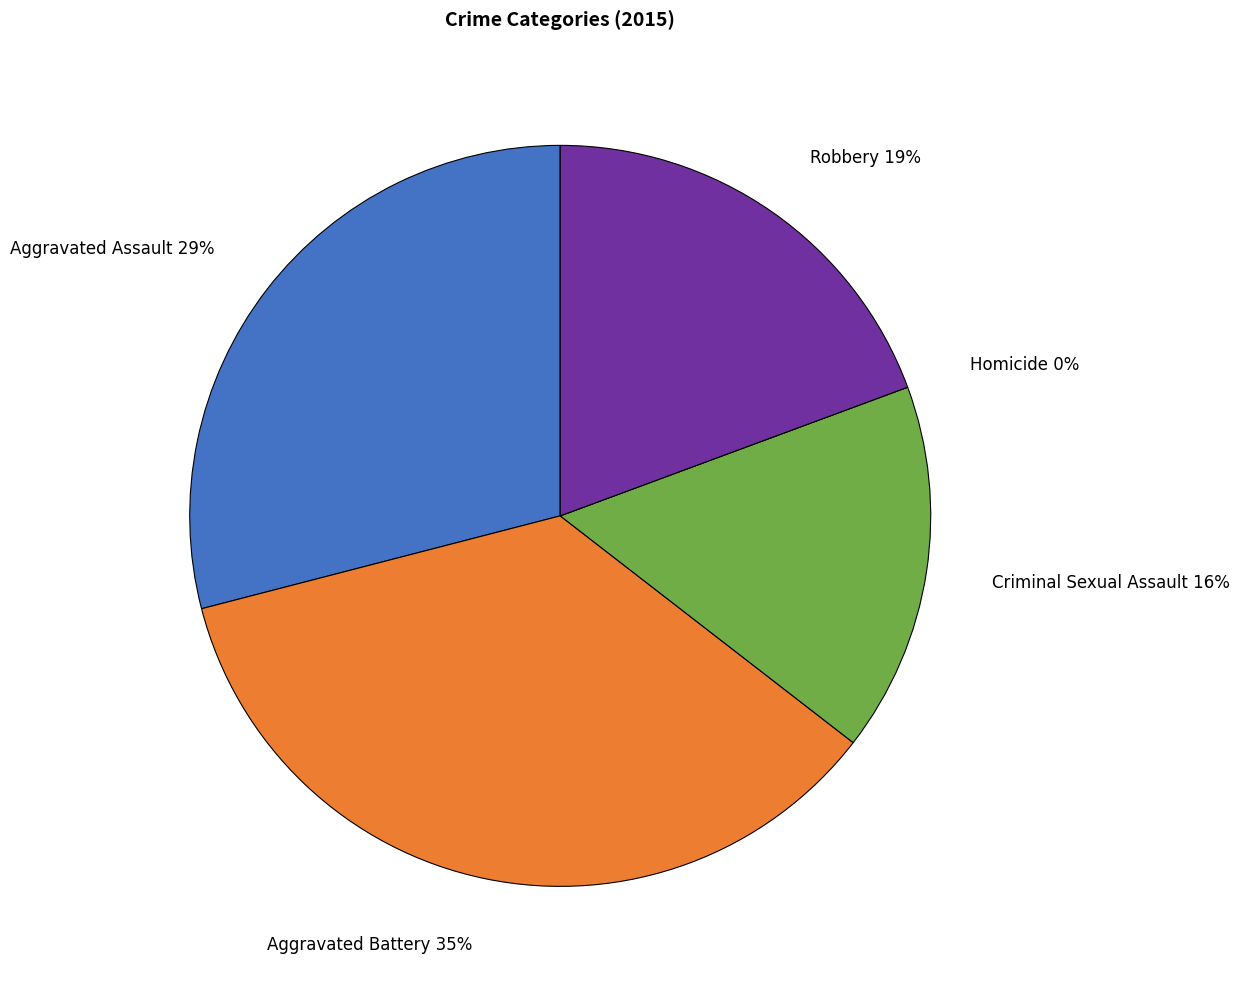

Is it true that Aggravated Battery is 35% of the pie?

True